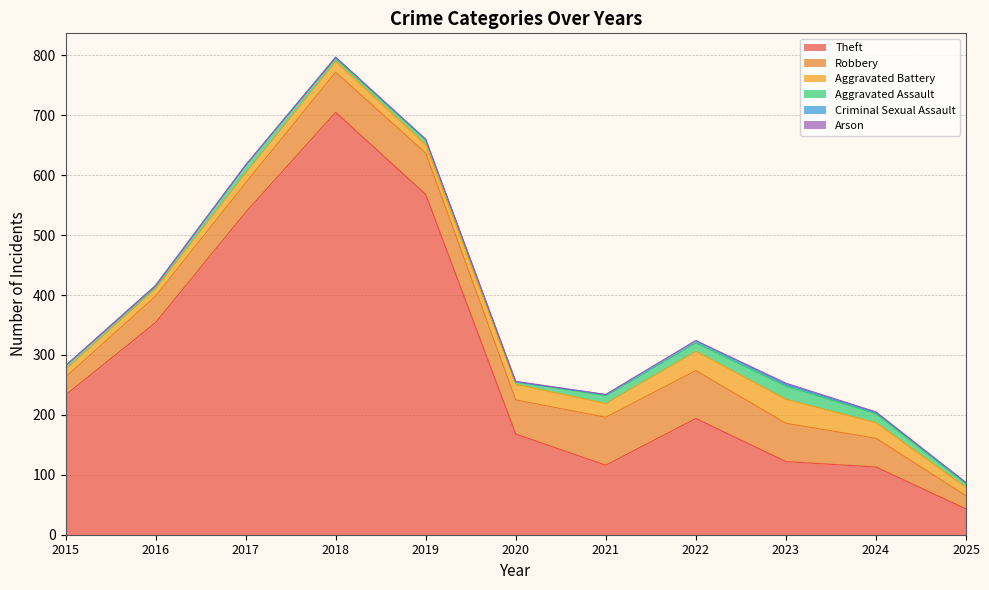

Rank the series by their maximum value, from lowest to highest.

Arson, Criminal Sexual Assault, Aggravated Assault, Aggravated Battery, Robbery, Theft